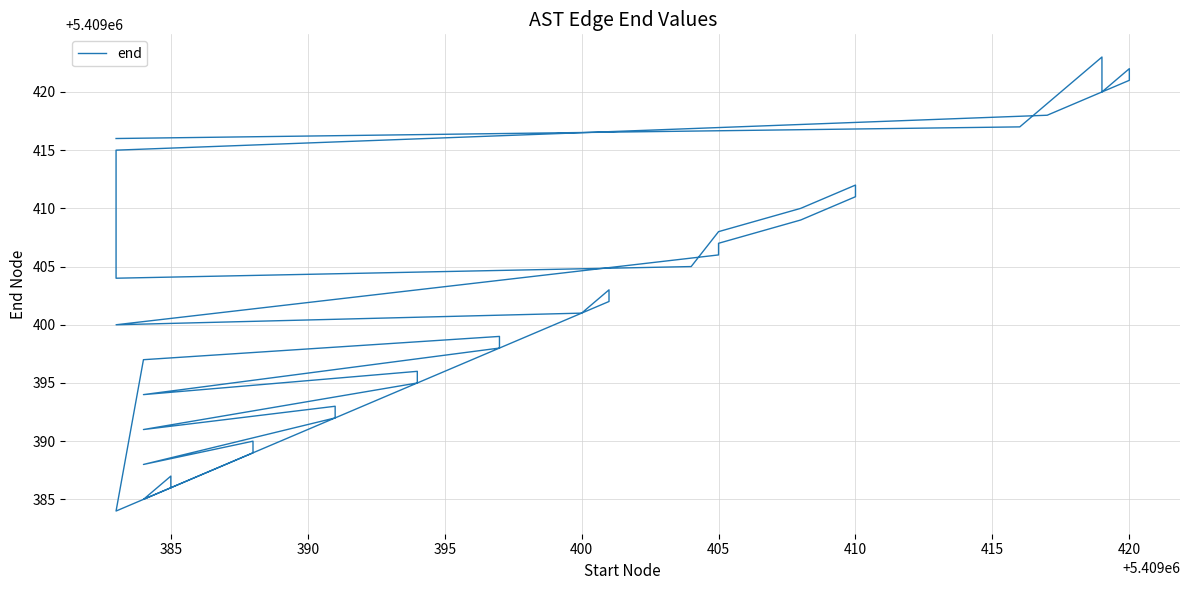

Count the number of data series in this chart.

1